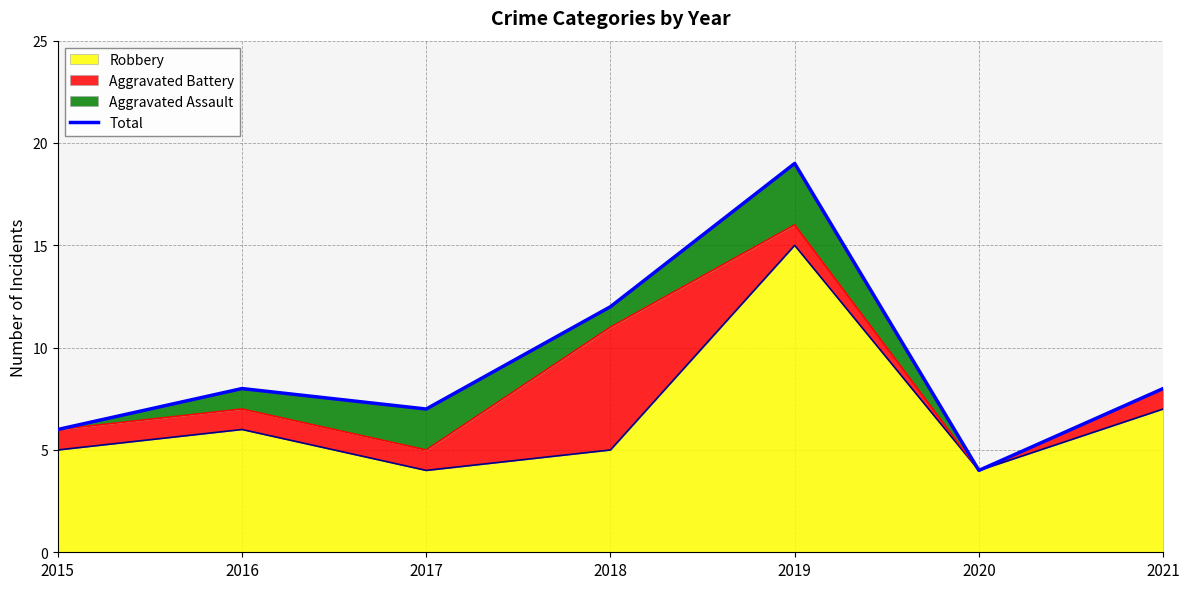

Reading left to right, transcribe all the data shown in this chart.

2015=6	2016=8	2017=7	2018=12	2019=19	2020=4	2021=8